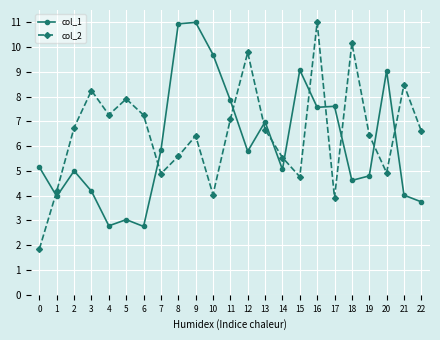

What is the minimum value for col_1?

2.8